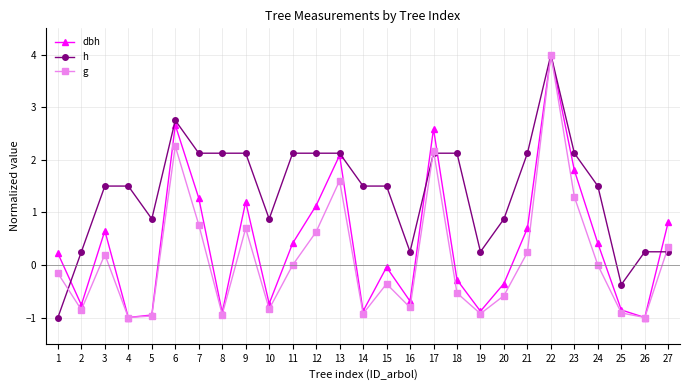

The value of h at 24 is 1.5. True or false?

True